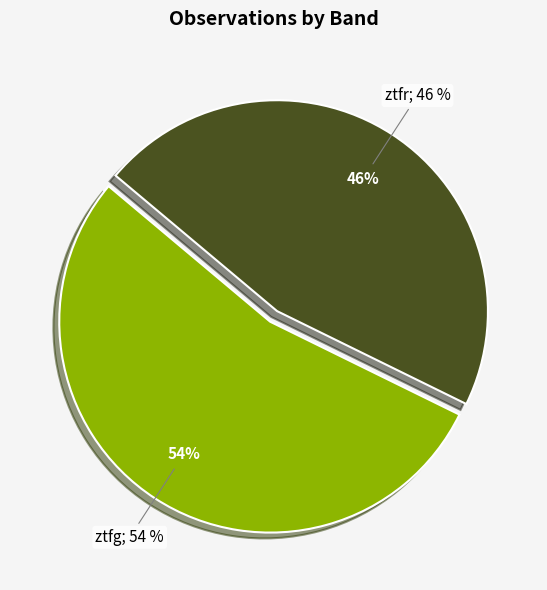

What percentage is NOT represented by ztfg?

46.2%